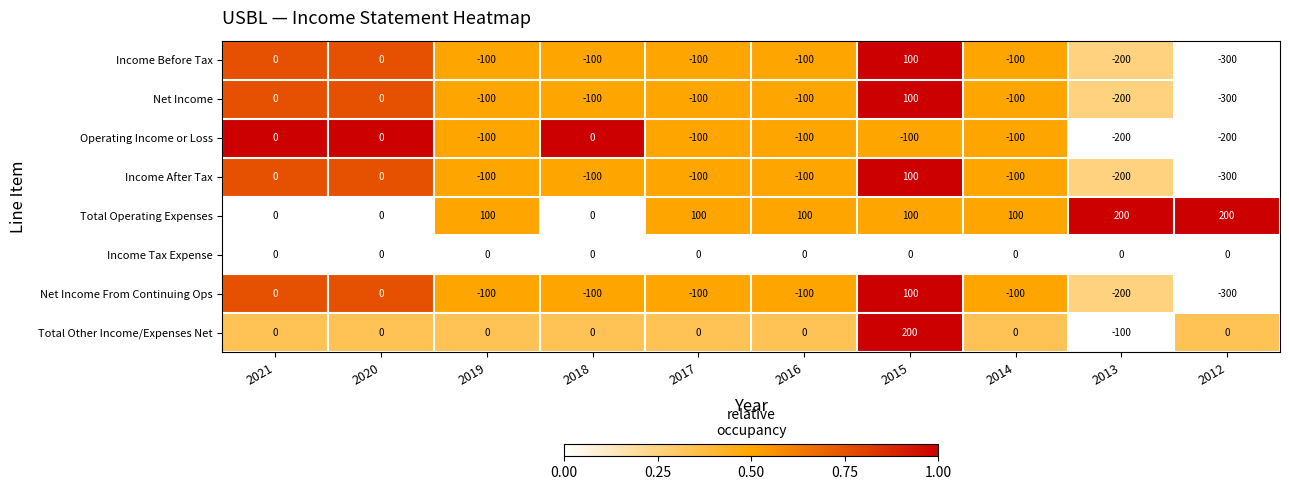

What is the spread (max minus min) of values at 2017?

200